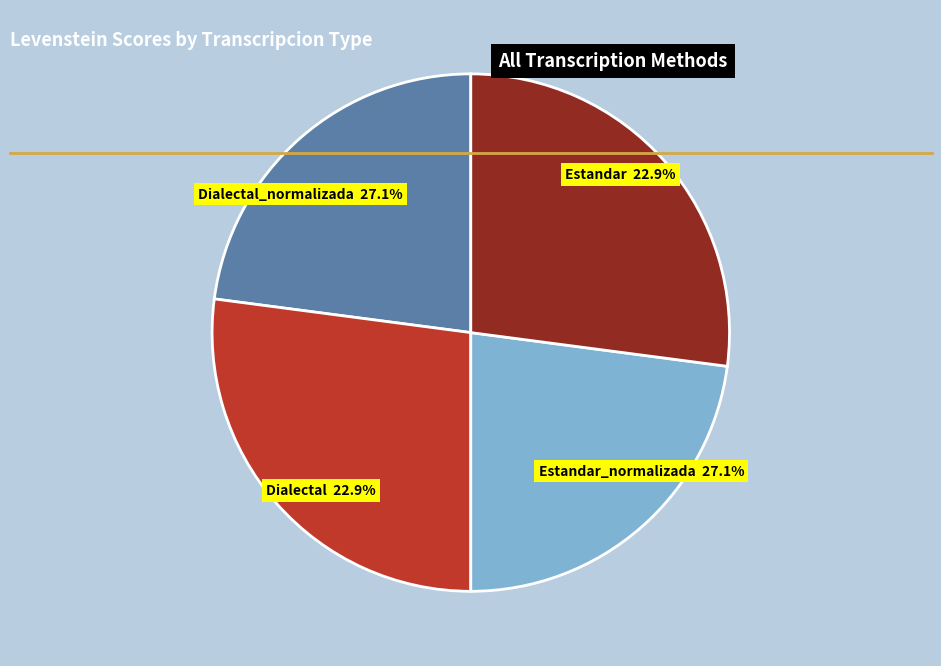

To the nearest percent, what percentage of the pie is Estandar?

23%